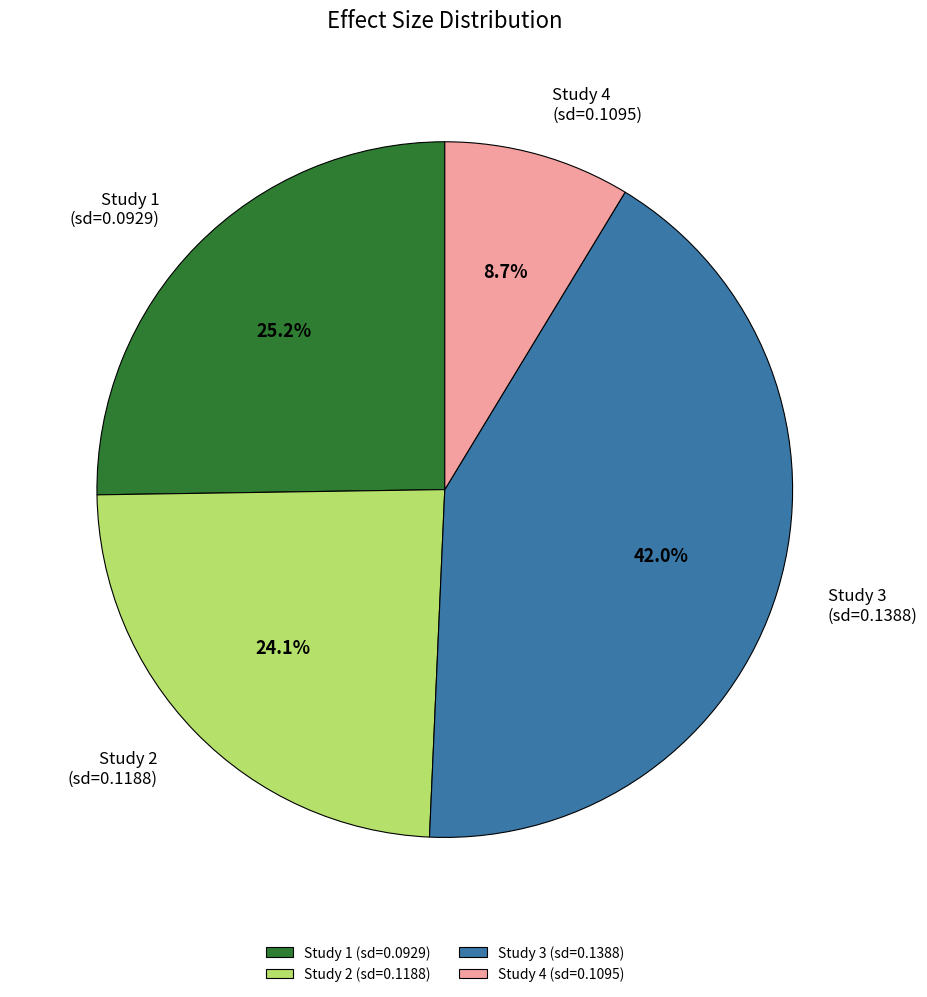

What is the smallest slice in the pie chart?

Study 4 (sd=0.1095)